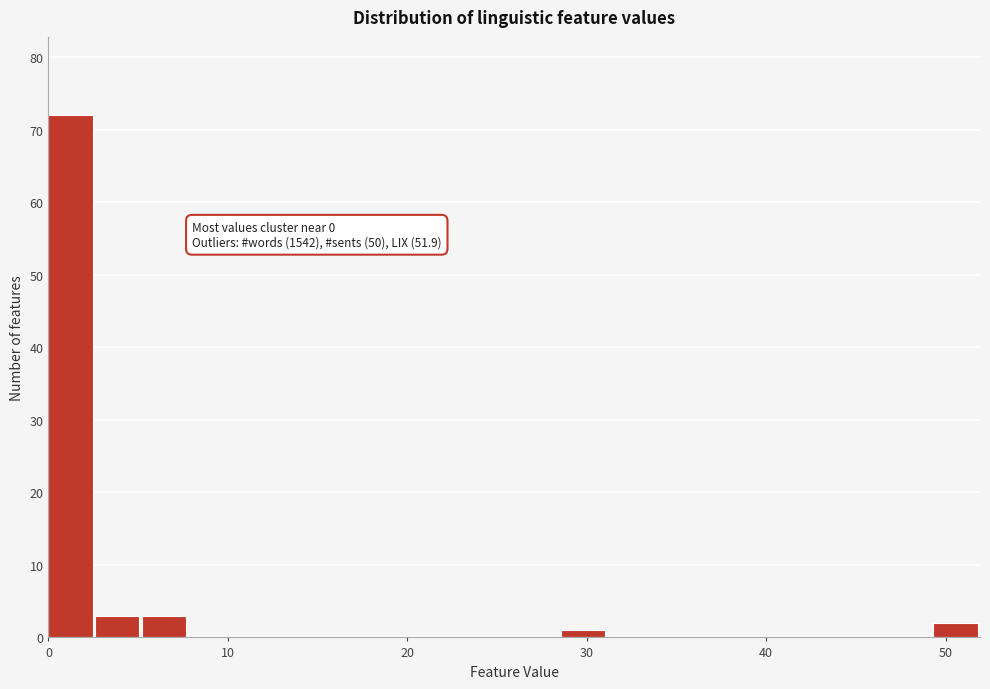

Around what value on the x-axis is the tallest bar? Give the approximate position of its centre, as read against the axis.

1